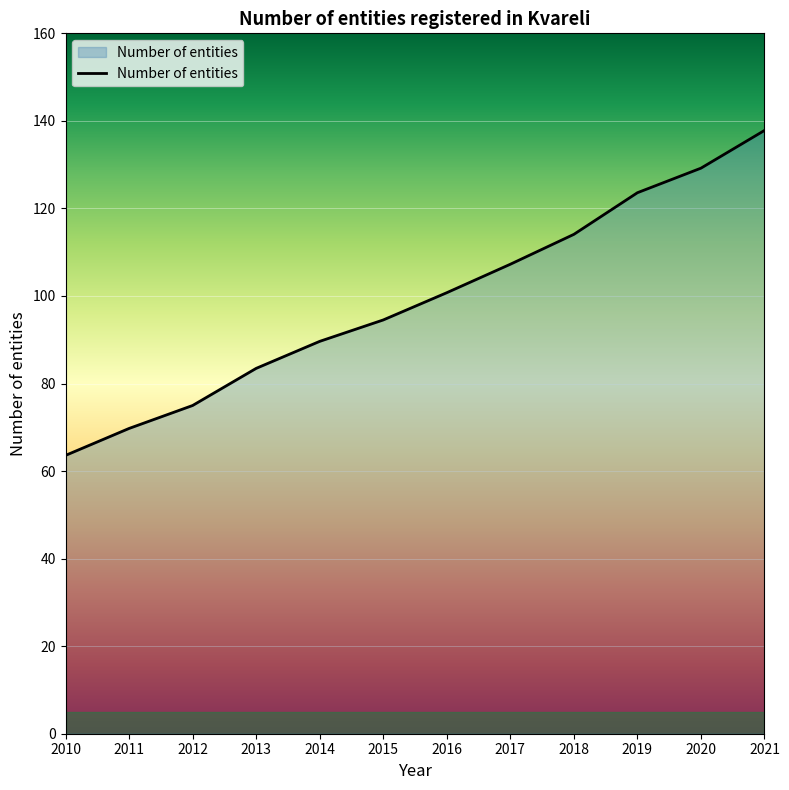

Reading right to left, what are all the values shown in this chart?

137.8	129.2	123.6	114.1	107.3	100.7	94.5	89.6	83.5	75.0	69.7	63.6